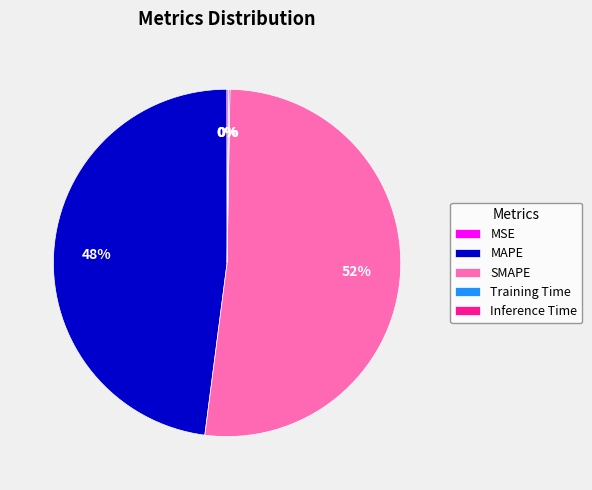

What is the ratio of the value at SMAPE to the value at MAPE?

1.1